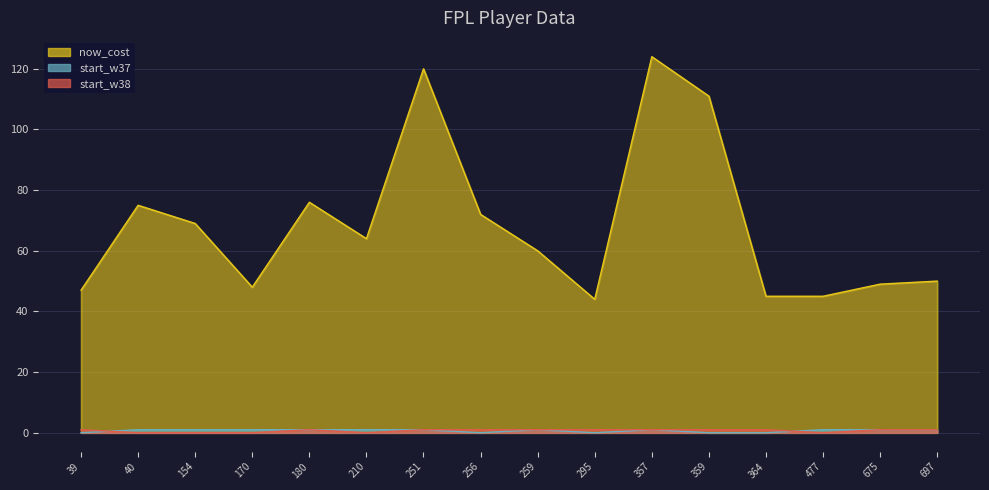

At which label does start_w38 reach its peak?

39